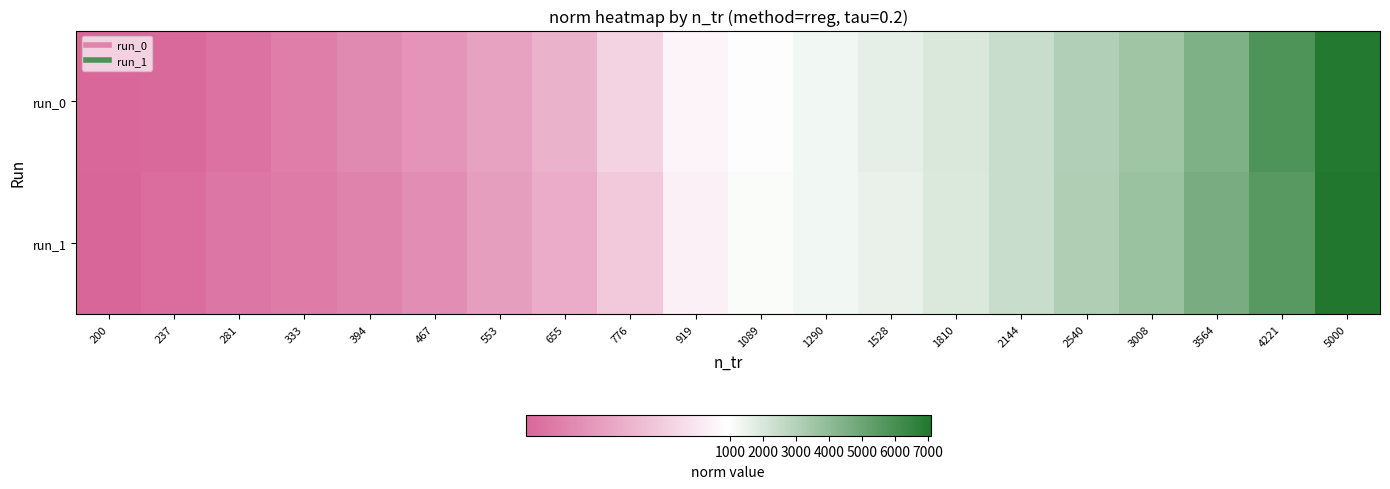

Reading left to right, extract all data points from this chart.

run_0: 200=126.7	237=137.7	281=186.3	333=252.0	394=318.0	467=372.9	553=447.8	655=537.9	776=707.4	919=896.8	1089=1003.6	1290=1332.5	1528=1644.0	1810=1995.1	2144=2468.3	2540=3069.6	3008=3556.1	3564=4462.7	4221=5800.6	5000=6959.6
run_1: 200=116.6	237=160.0	281=213.7	333=236.9	394=273.5	467=339.4	553=423.4	655=504.7	776=660.0	919=868.2	1089=1071.4	1290=1317.1	1528=1526.4	1810=1924.0	2144=2478.2	2540=3106.0	3008=3680.2	3564=4604.7	4221=5544.8	5000=7080.2